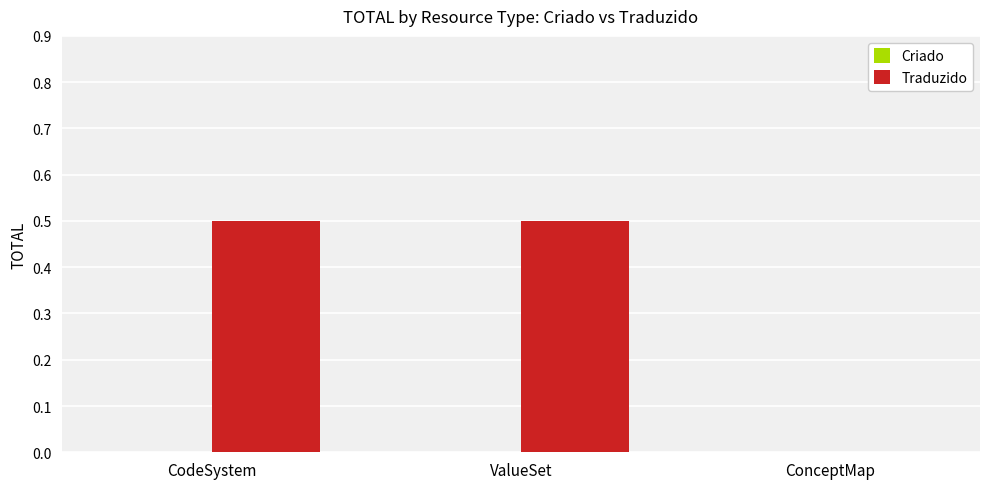

What is the maximum value shown in the chart?

0.5